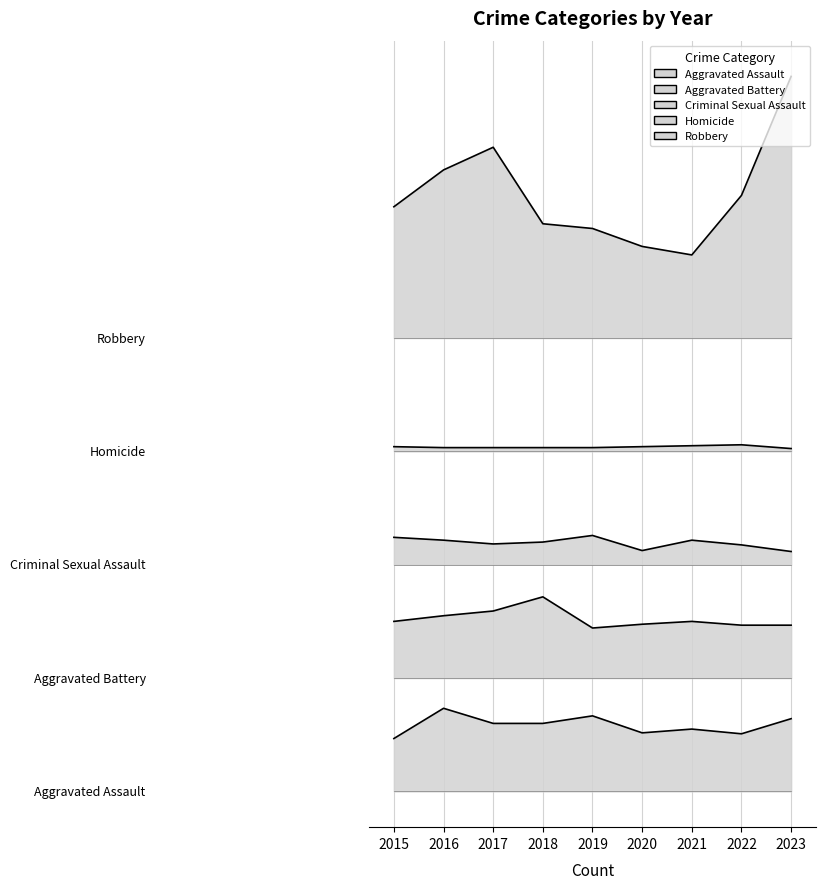

List the series in order of their peak value, lowest first.

Aggravated Assault, Aggravated Battery, Criminal Sexual Assault, Homicide, Robbery